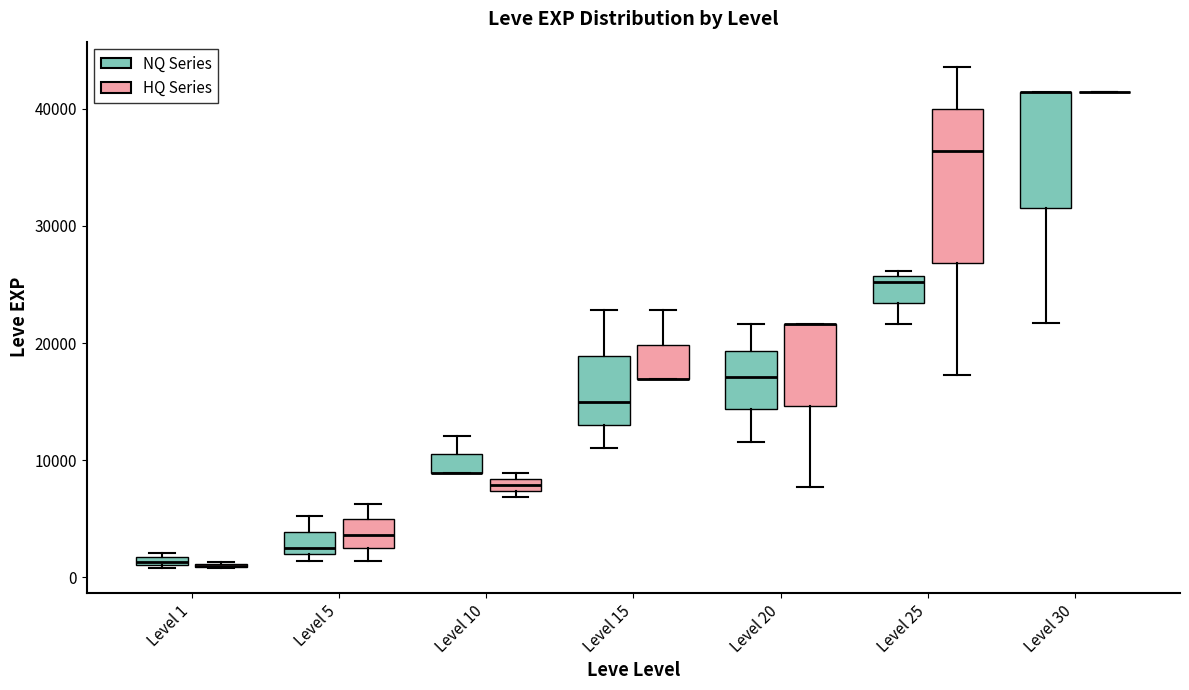

Which box is the tallest, from its lower edge to its upper edge?

Level 25 (HQ Series)